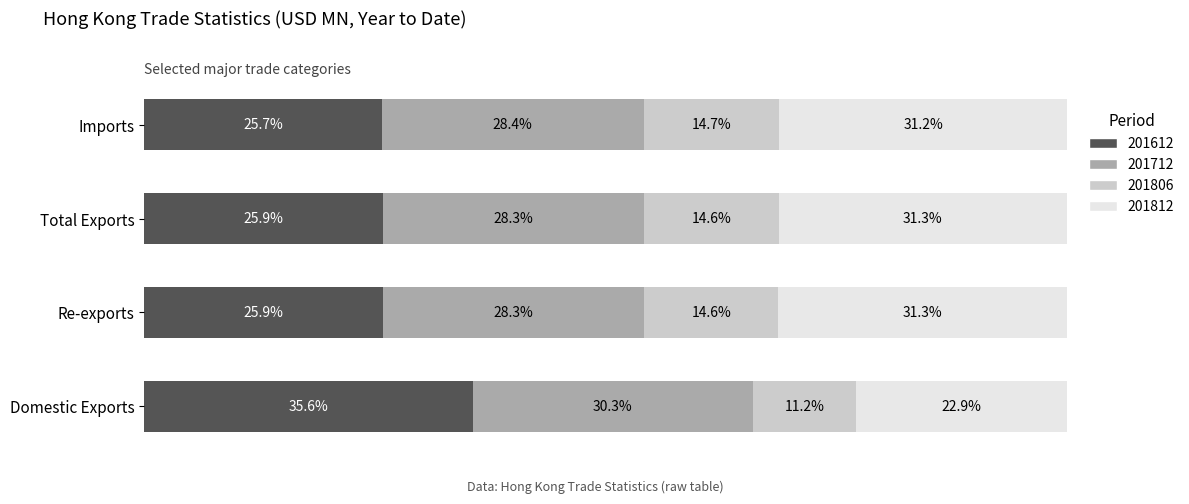

What are all the series names shown in the legend?

201612, 201712, 201806, 201812